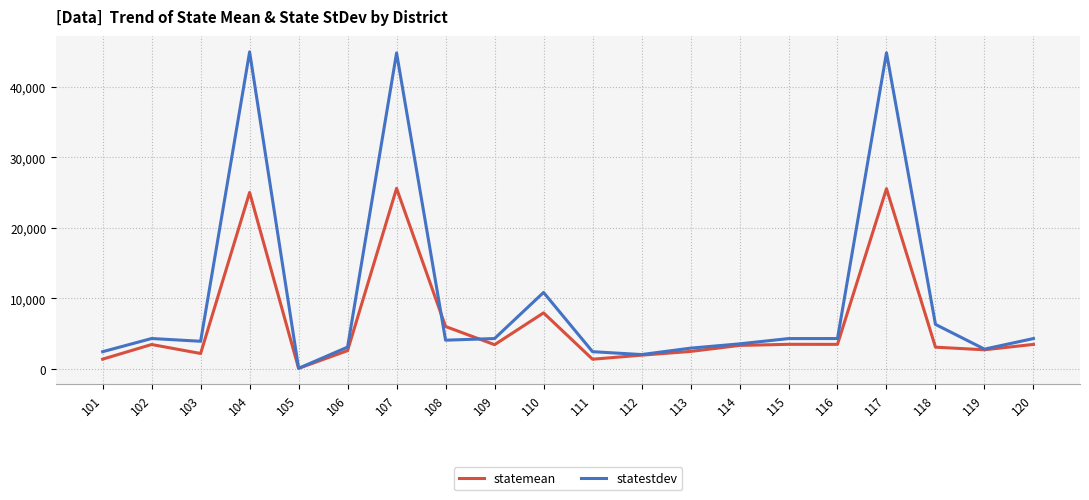

True or false: statestdev and statemean cross at least once.

True